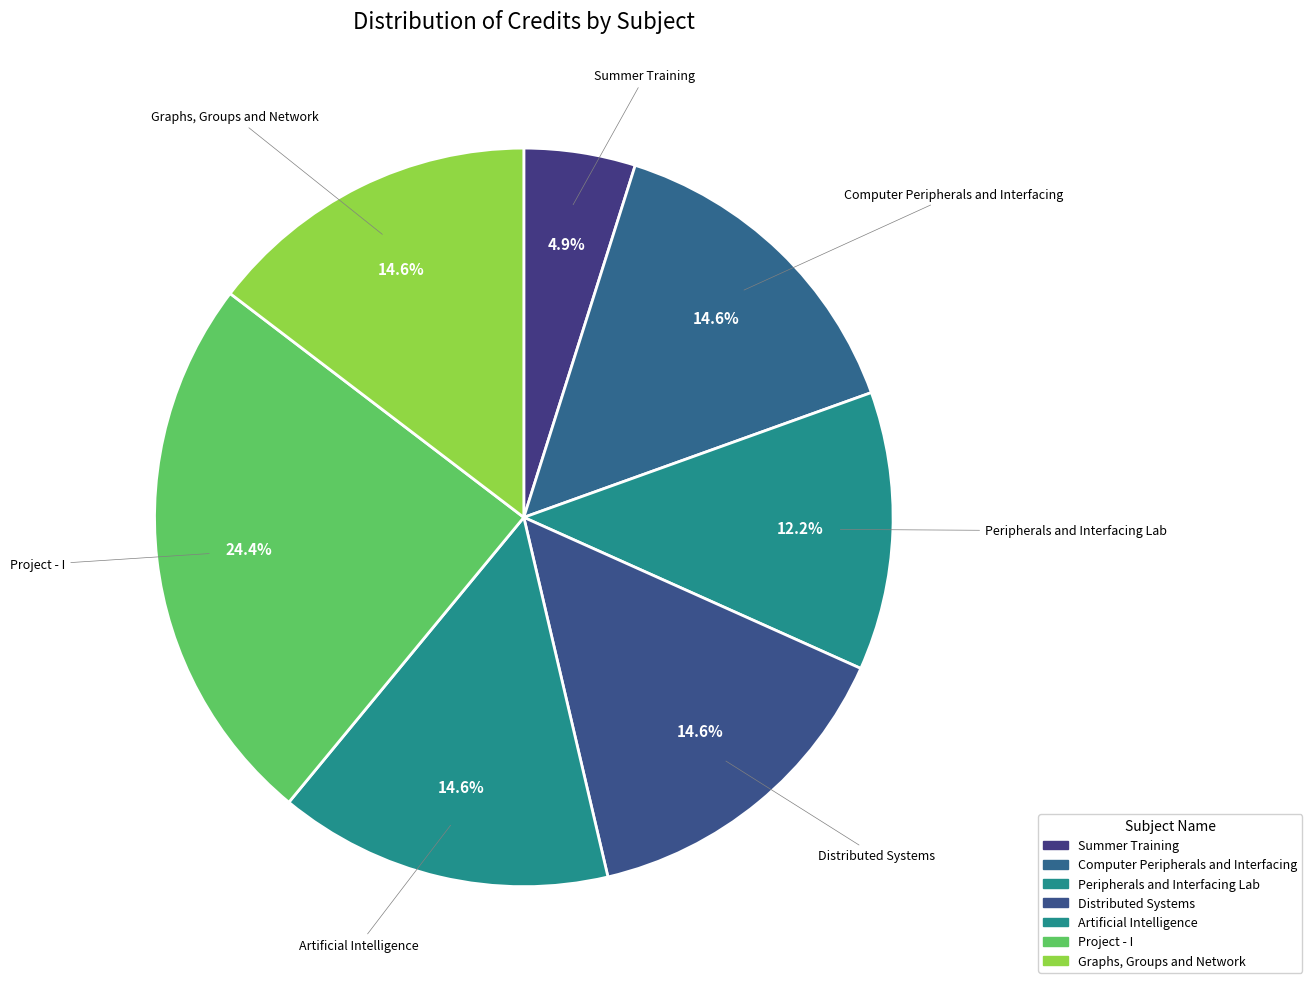

How many slices are in this pie chart?

7